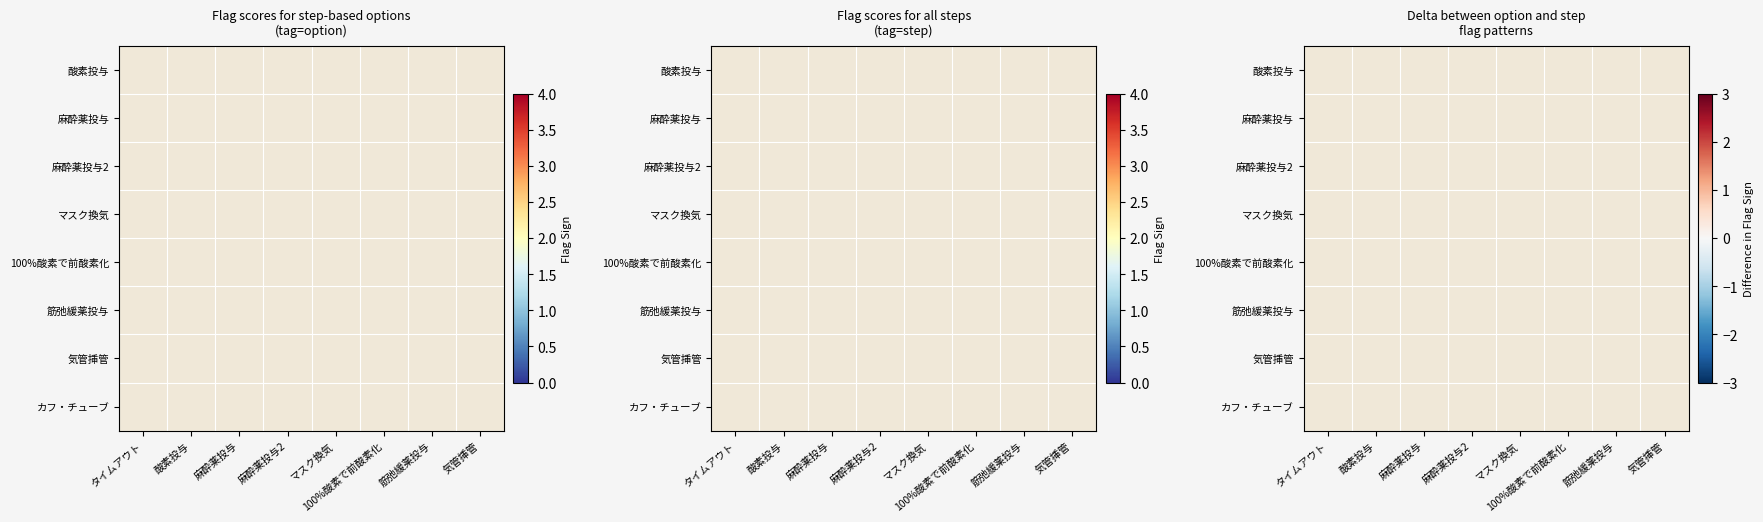

At which label does 麻酔薬投与2 reach its minimum?

タイムアウト